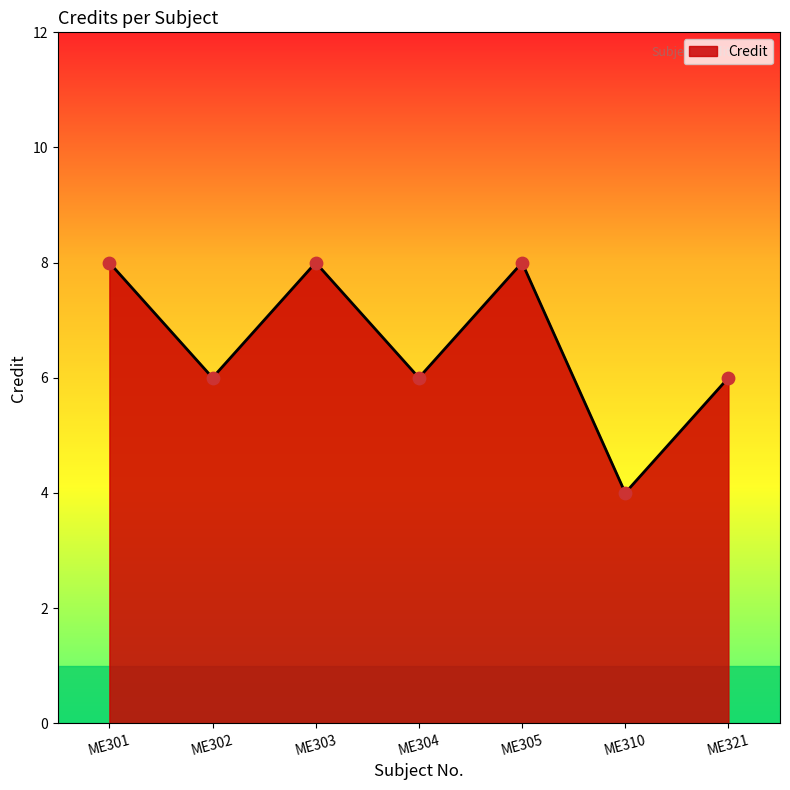

Approximately how many times larger is the value at ME302 compared to ME301?

0.8